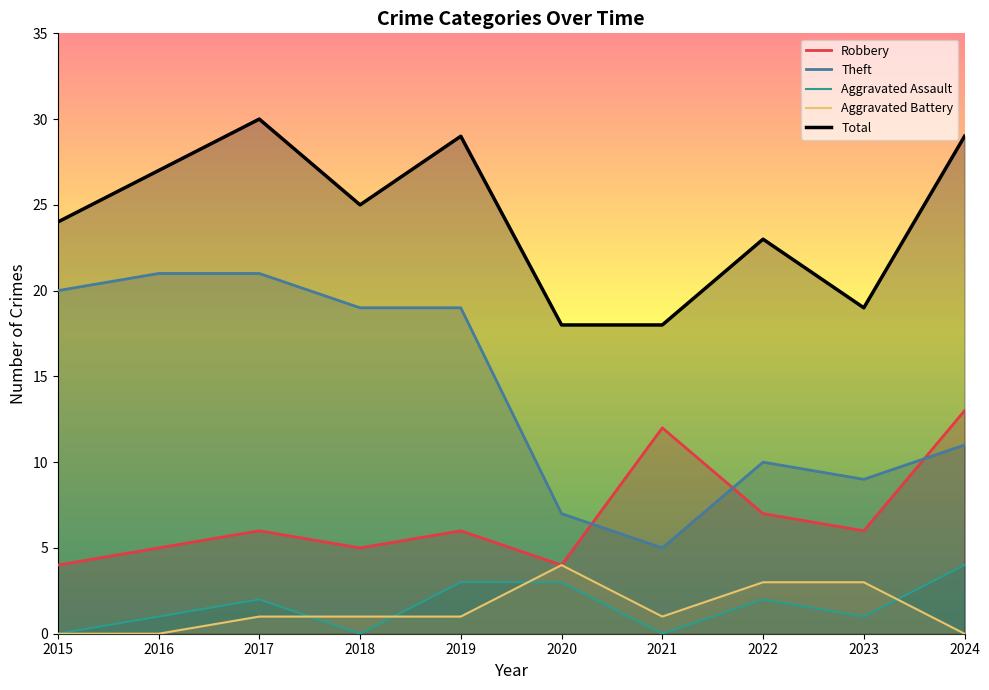

What is the difference between the maximum and minimum values in the Aggravated Battery series?

4